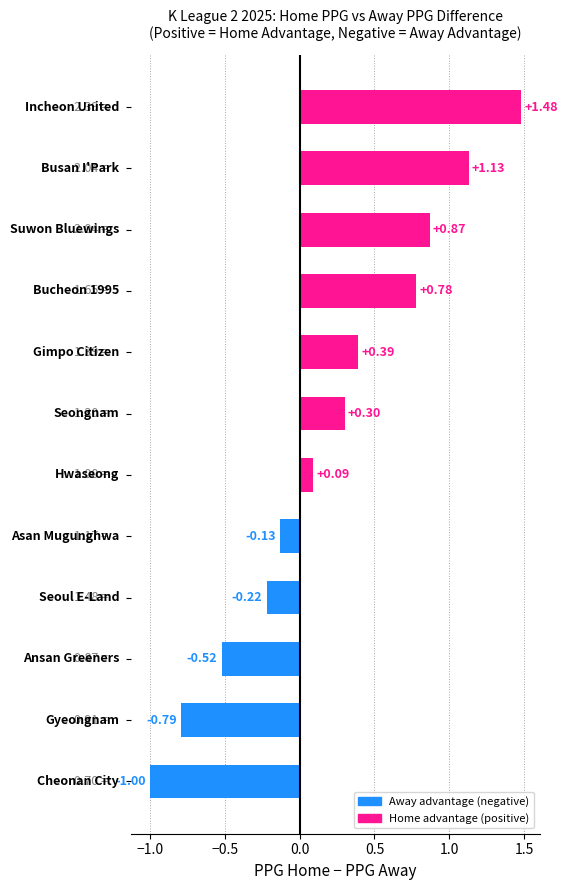

What is the sum of all values?

2.4